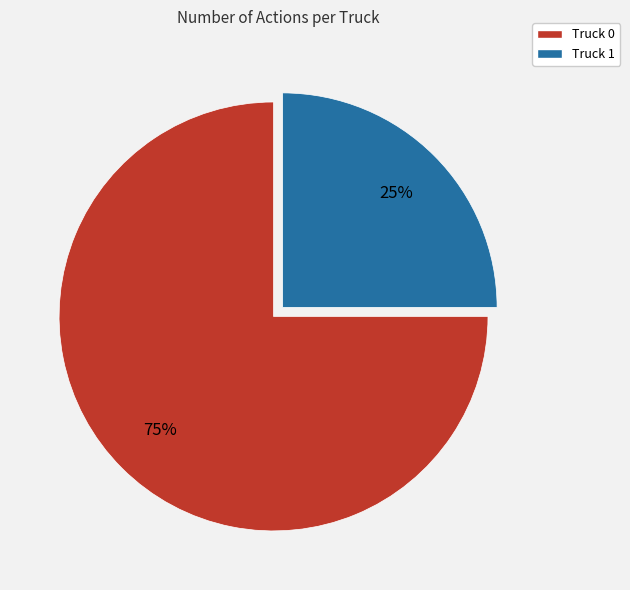

Approximately how many times larger is the value at Truck 1 compared to Truck 0?

0.3